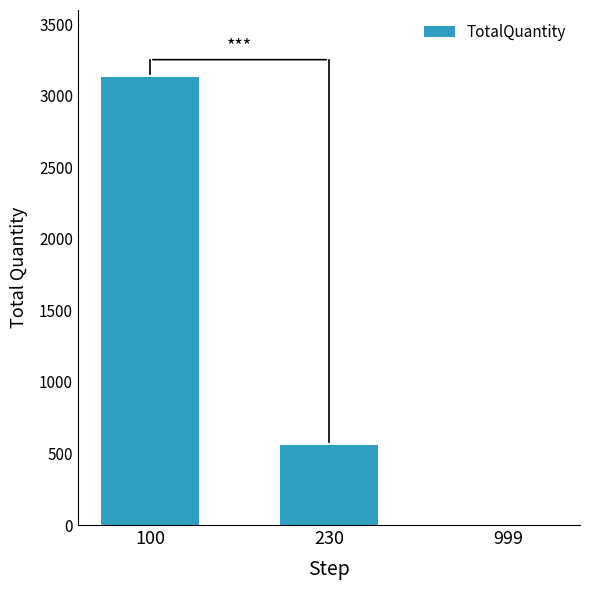

What is the maximum value shown in the chart?

3132.9